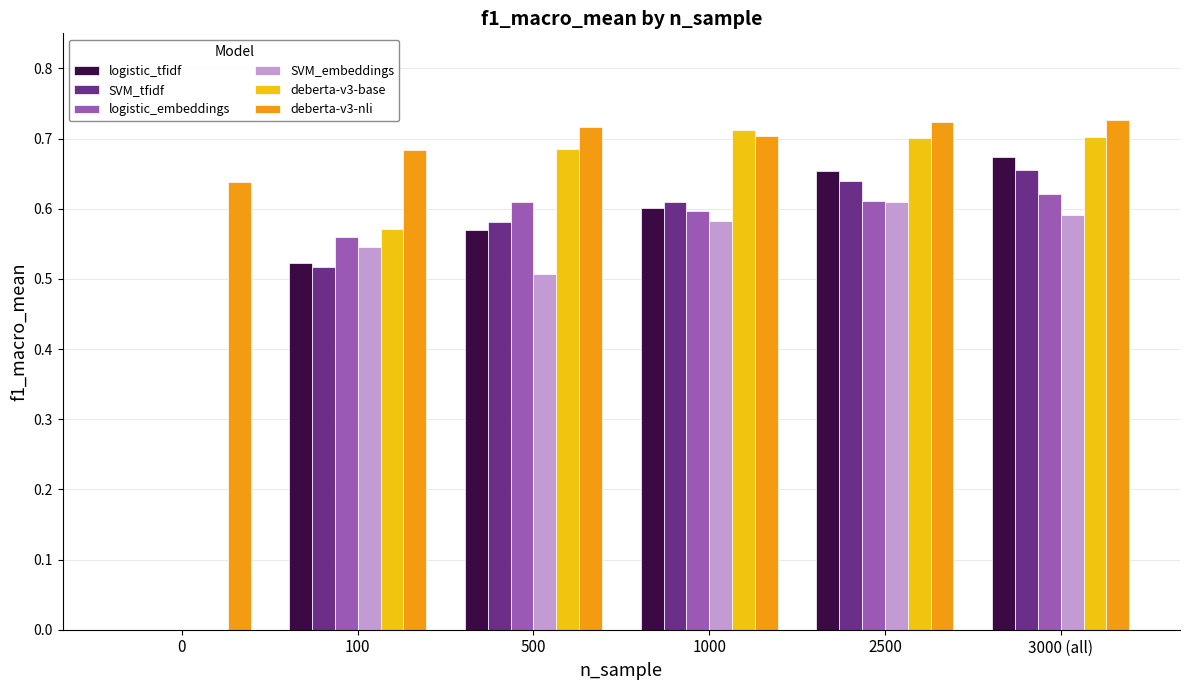

Which series has the largest range (max minus min)?

deberta-v3-base